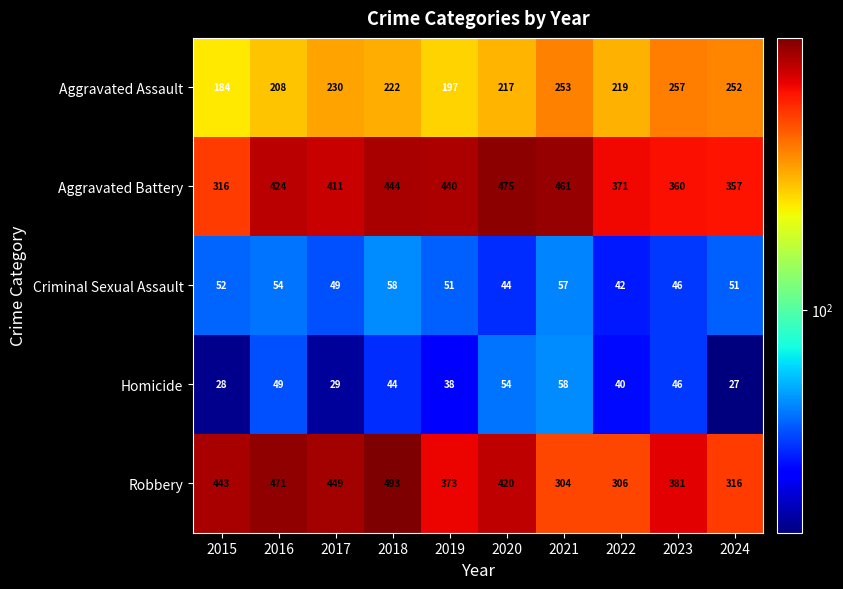

Which series changed the most between 2019 and 2020?

Robbery